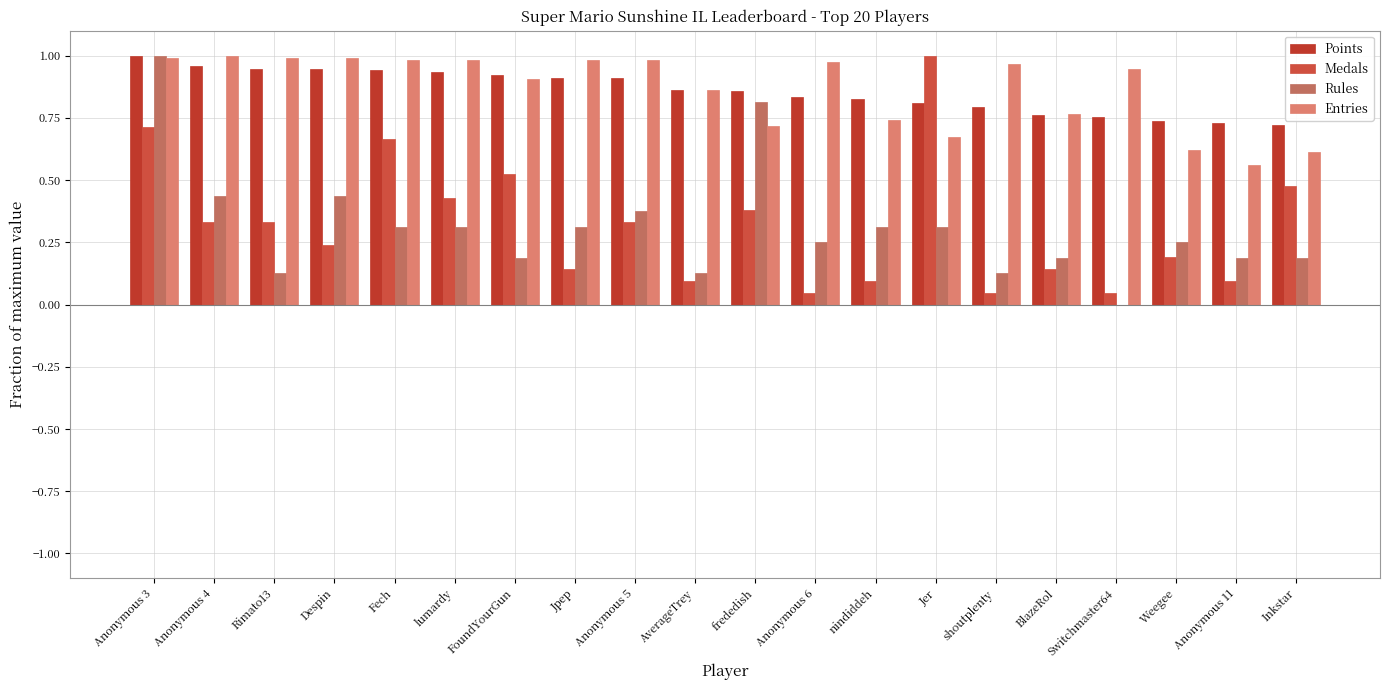

What is the value of the Rules bar at the 18th from the left?

0.2